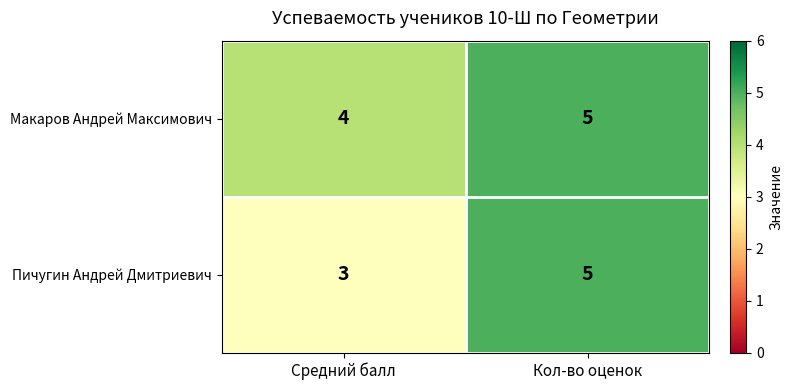

Is the value of Макаров Андрей Максимович at Кол-во оценок greater than the value of Пичугин Андрей Дмитриевич at Средний балл?

Yes